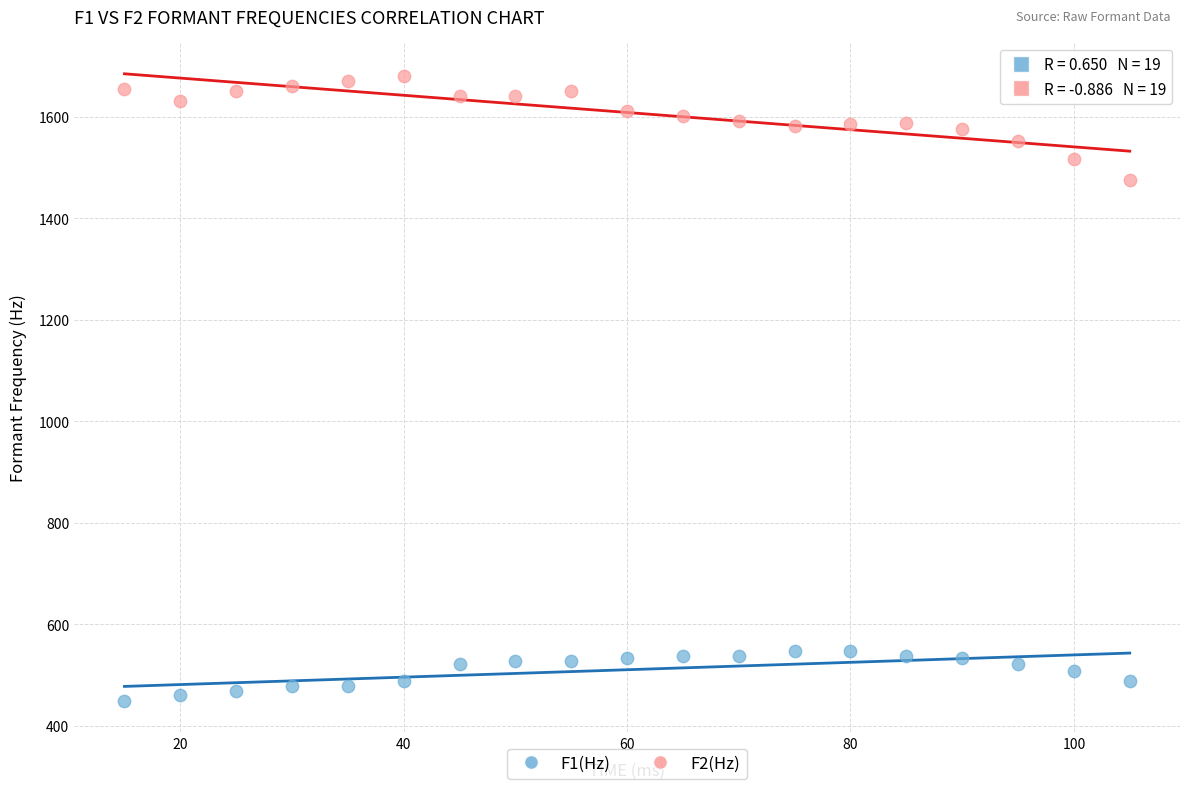

Which series has the widest spread of Y values?

F2(Hz)